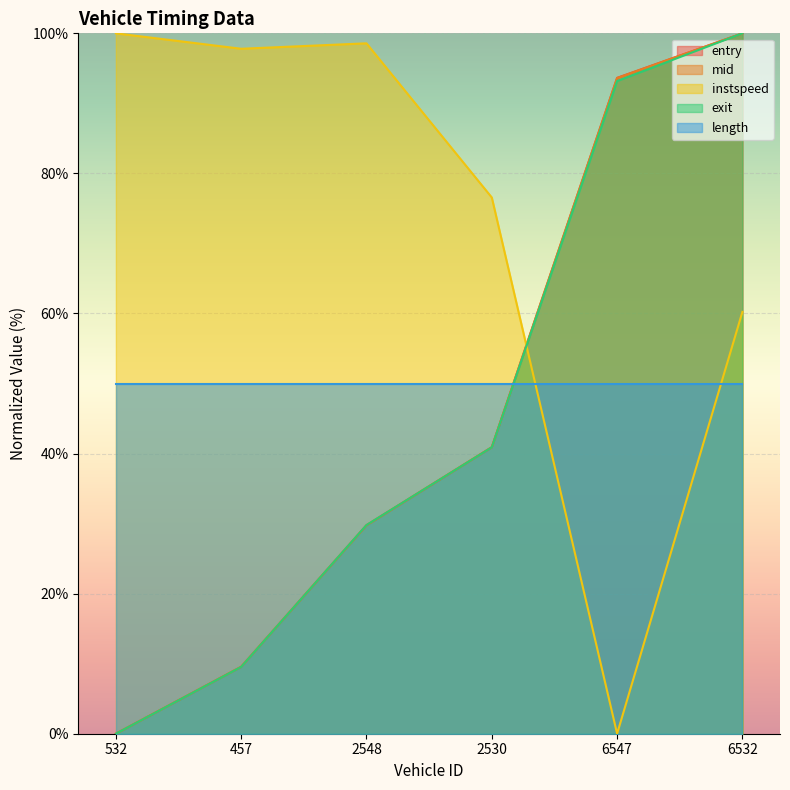

What is the approximate value of exit at 2530?

40.9